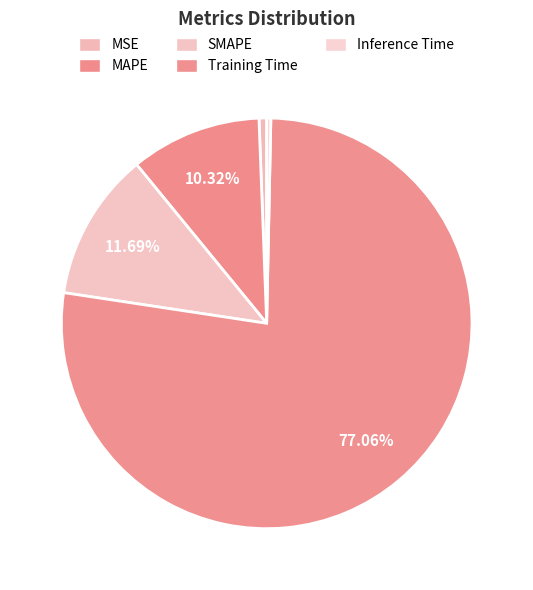

To the nearest percent, what is the difference between the largest and smallest slice percentages?

77%